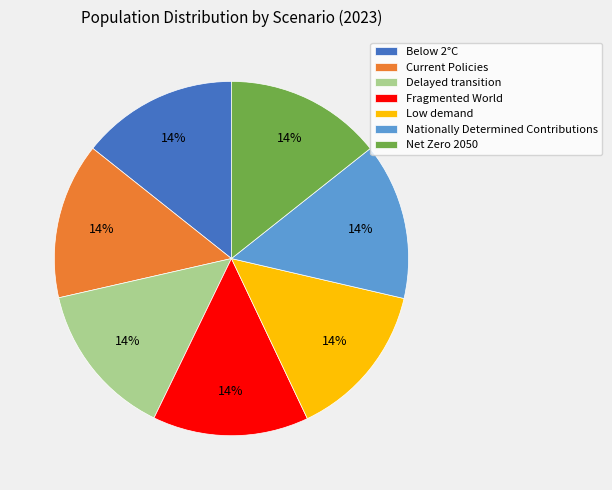

Does Fragmented World represent more than half of the total?

No